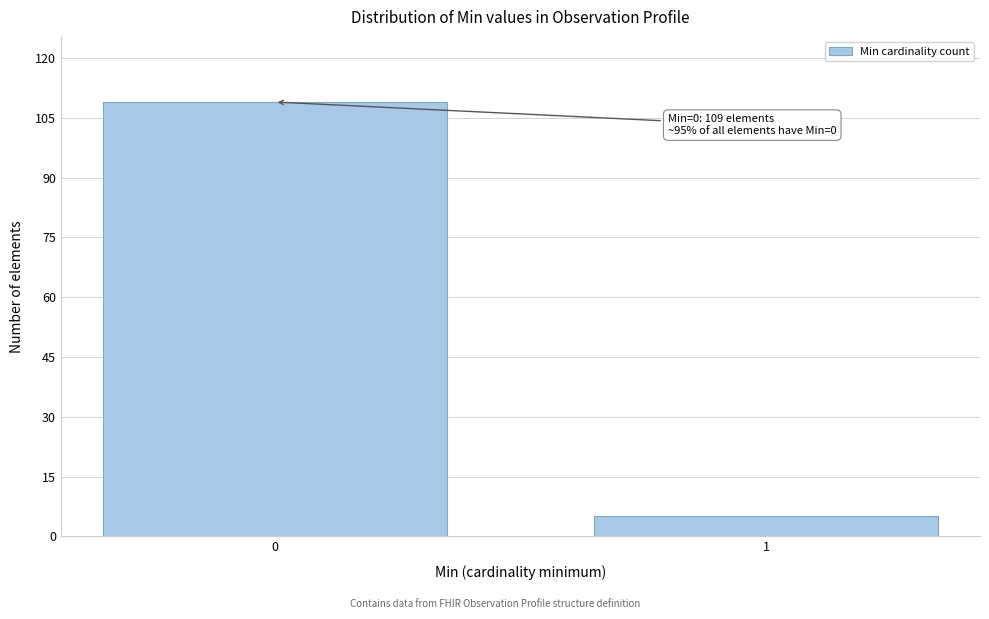

Reading left to right, what are all the values shown in this chart?

0=109	1=5